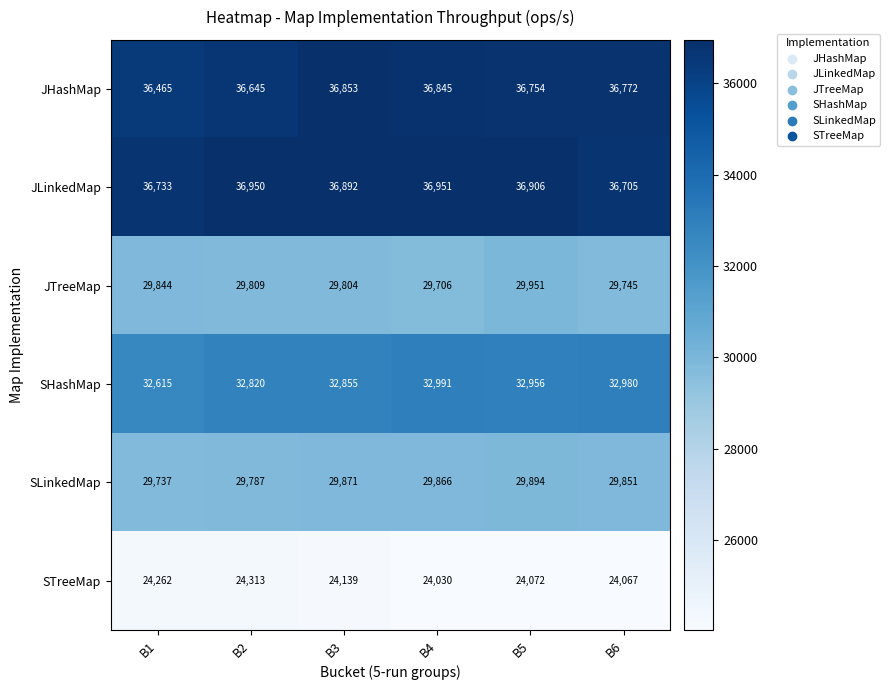

Which series has the largest total across all categories?

JLinkedMap